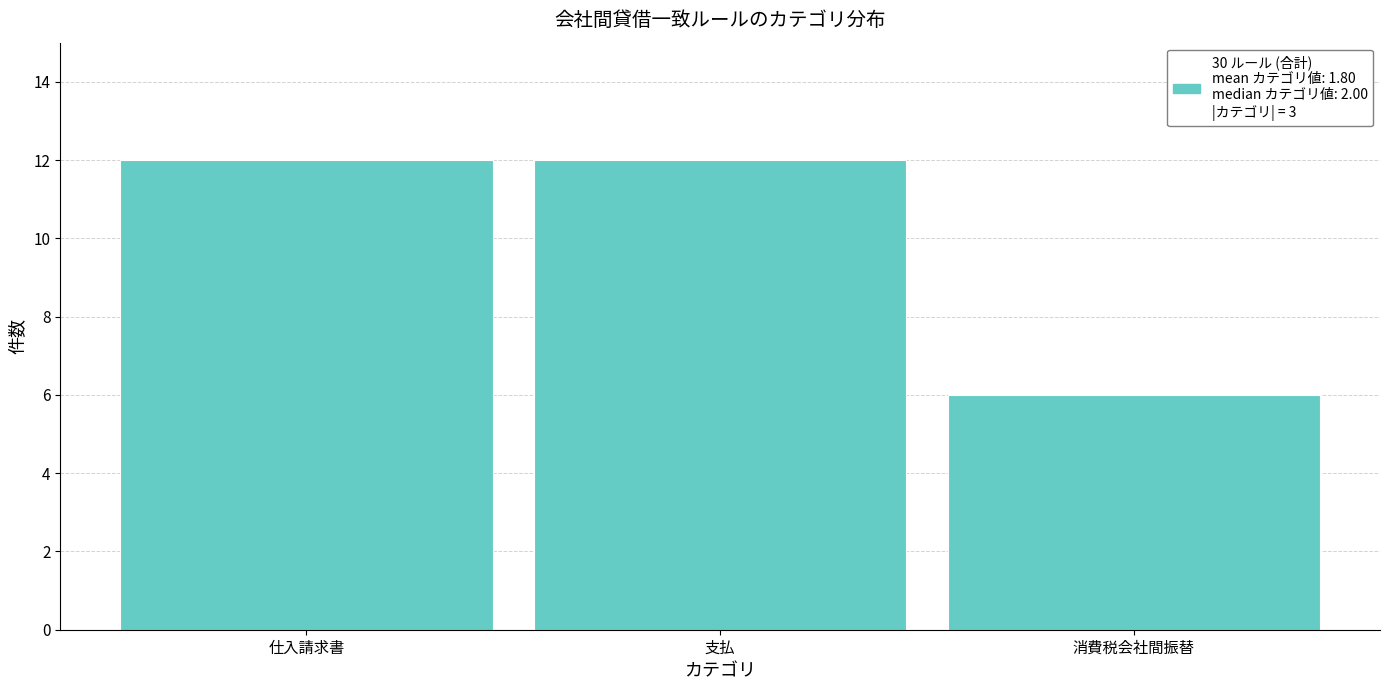

Reading left to right, list all the values displayed in this chart.

12	12	6